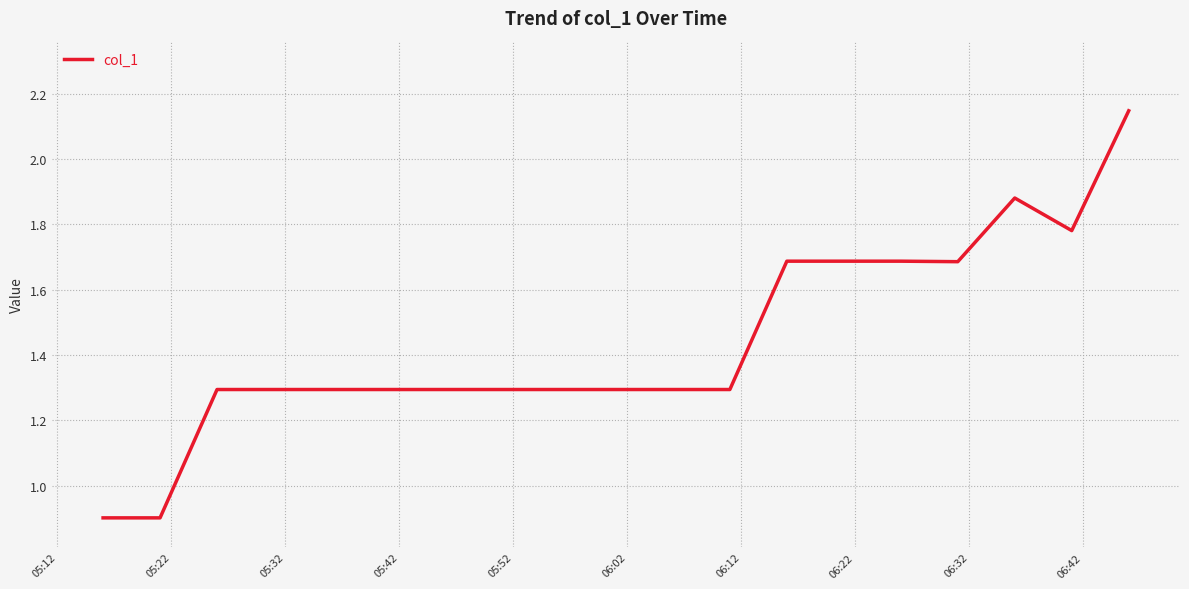

What is the difference between the maximum and minimum values?

1.2